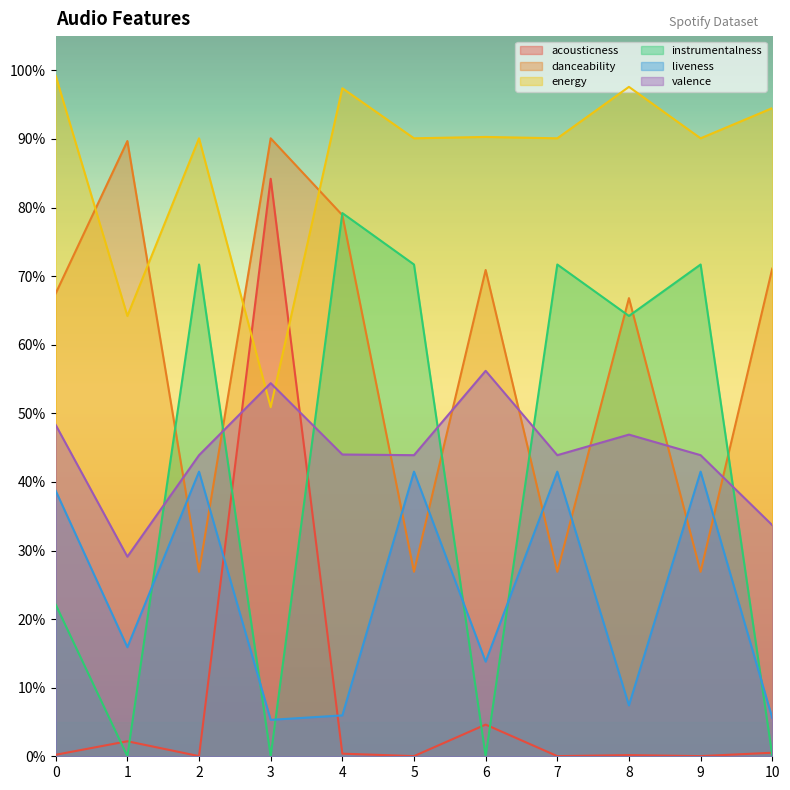

Rank the series by their maximum value, from lowest to highest.

liveness, valence, instrumentalness, acousticness, danceability, energy